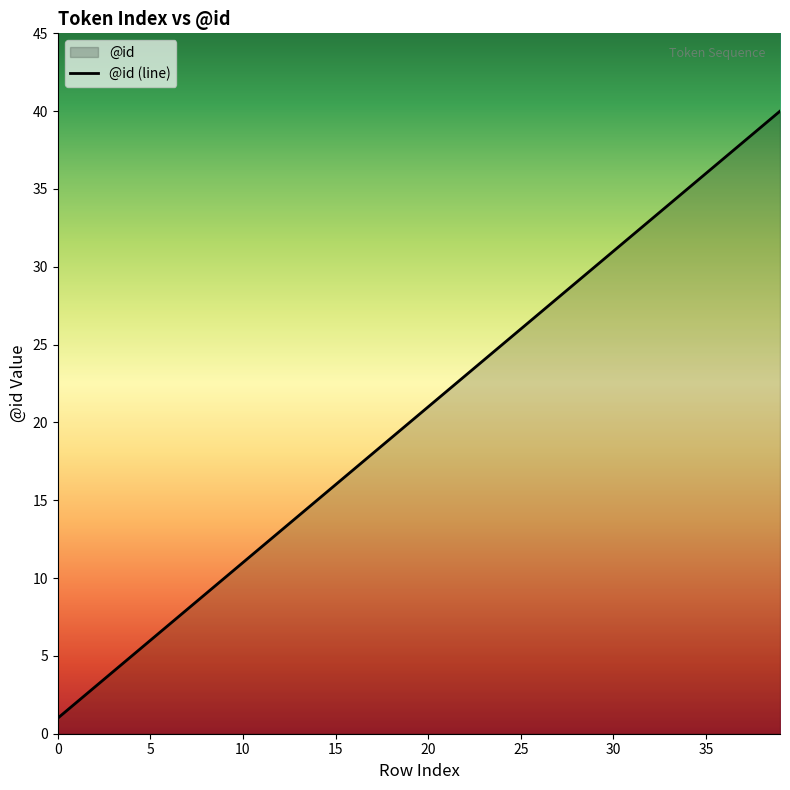

True or false: the data shows 12 at 20.

False